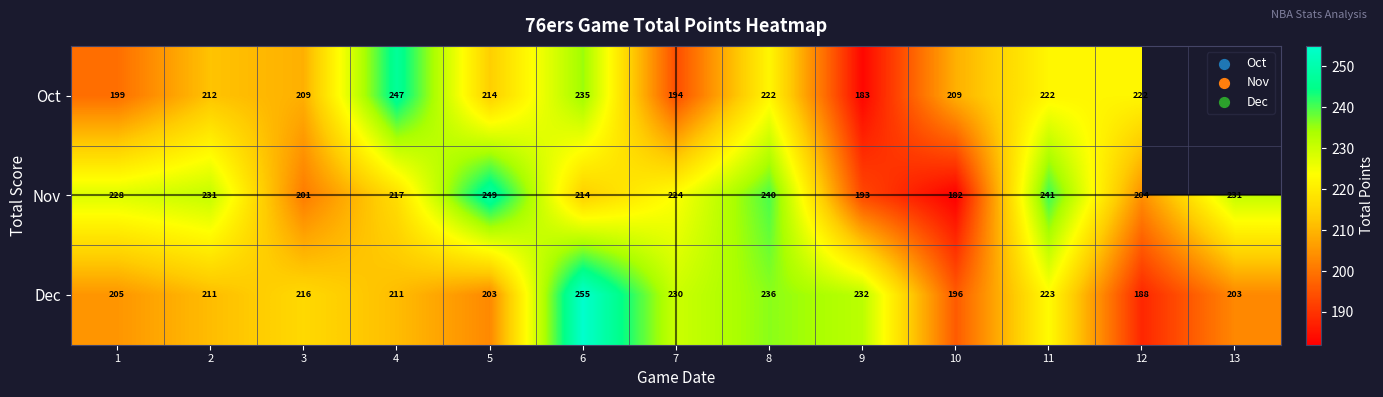

Is the value of Dec at 2 greater than the value of Oct at 12?

No